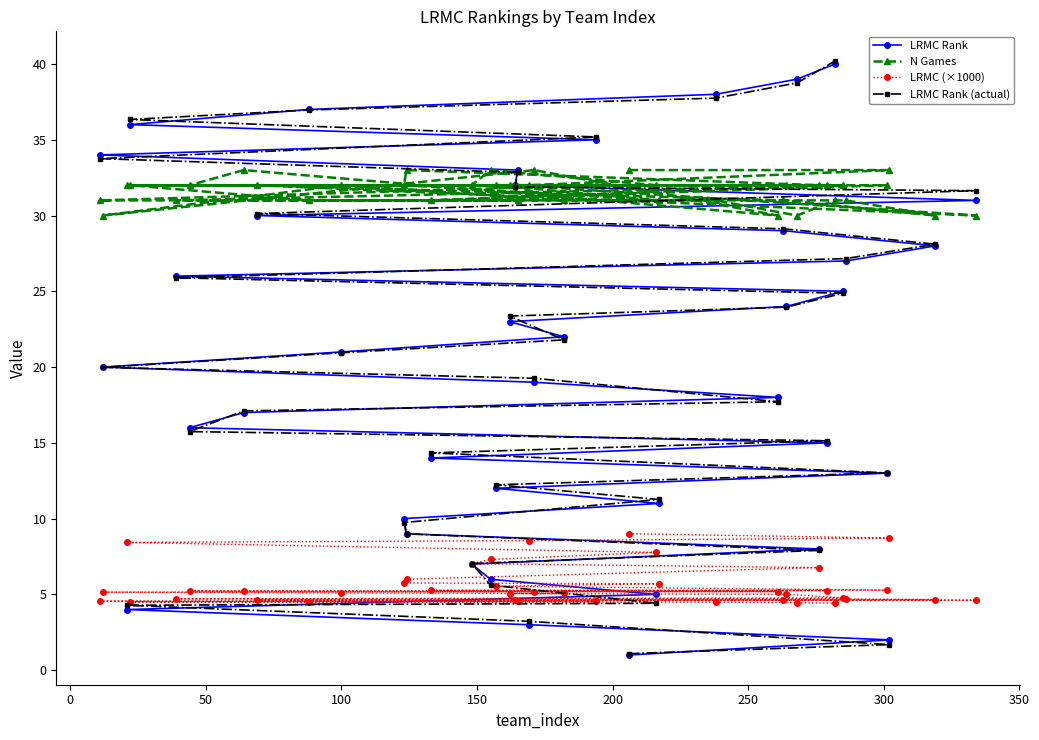

How many lines are shown in the chart?

4